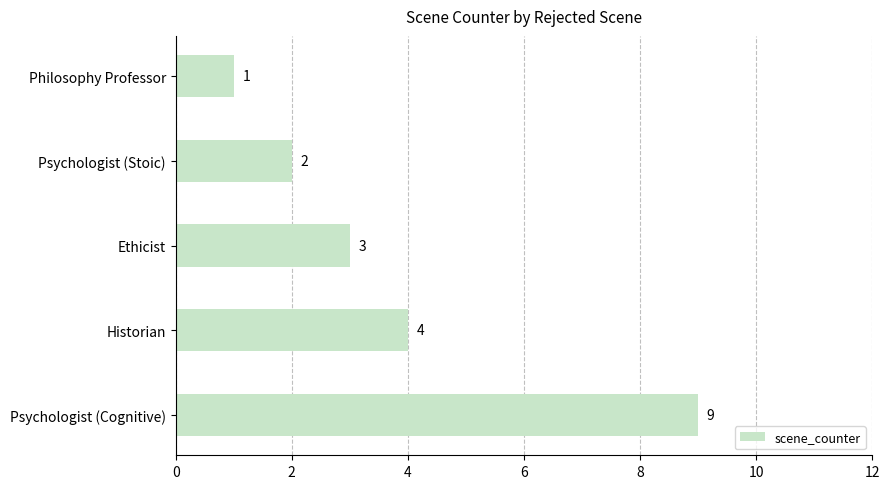

What position from the top is Historian?

4